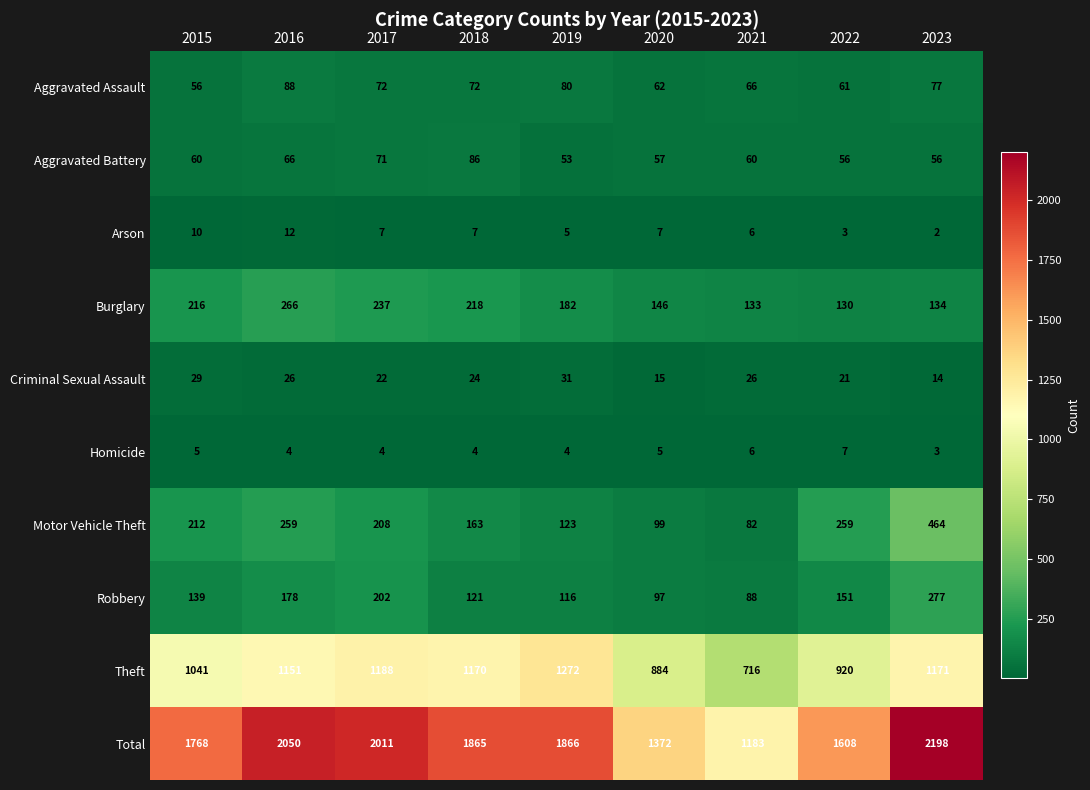

What is the greatest value displayed?

2198